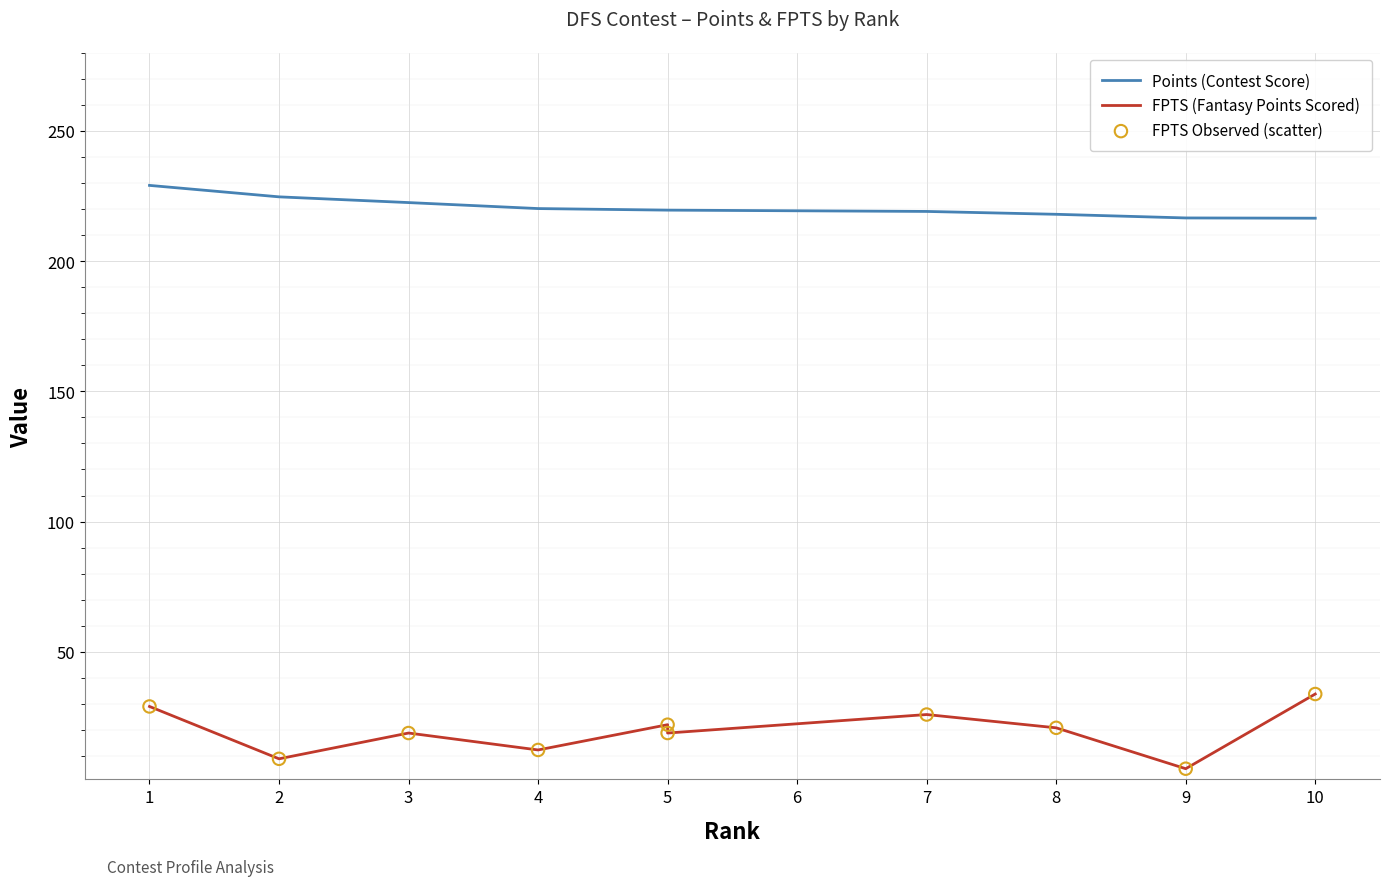

Which series contains the lowest Y value?

FPTS (Fantasy Points Scored)